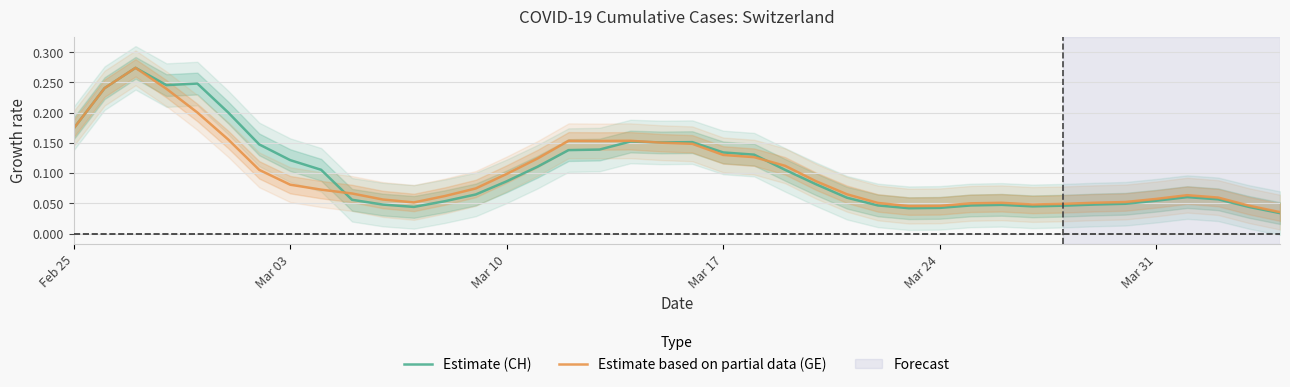

How many Estimate (CH) values are between 0 and 1?

40